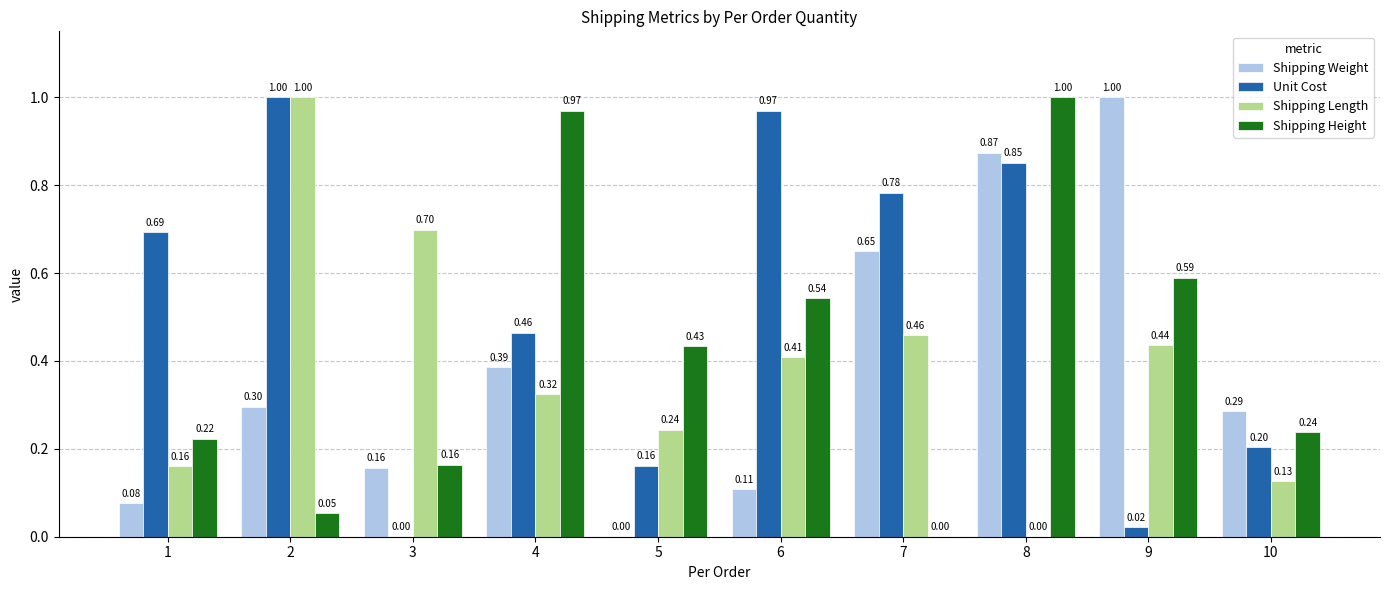

Are the bars horizontal?

No